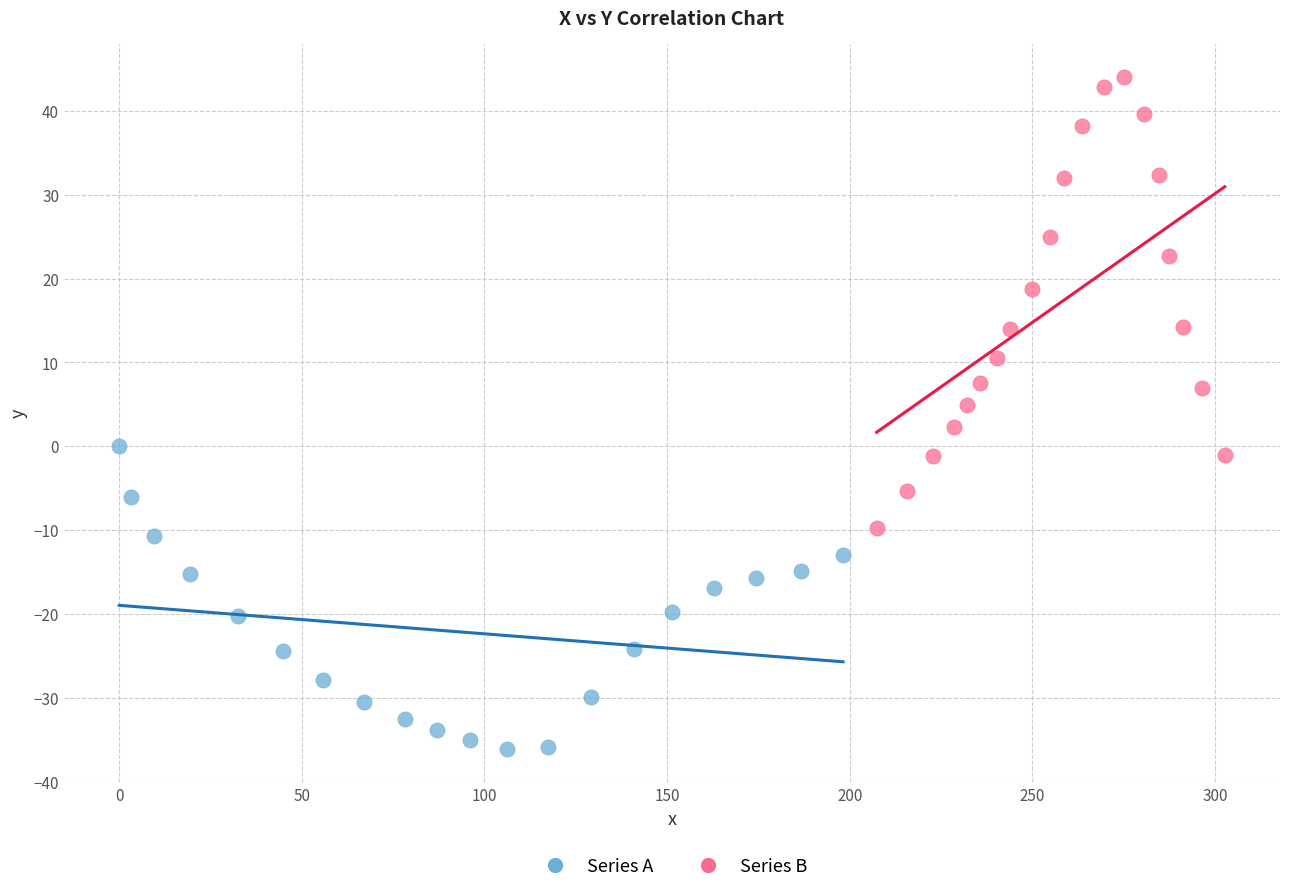

Which series reaches the minimum Y coordinate?

Series A